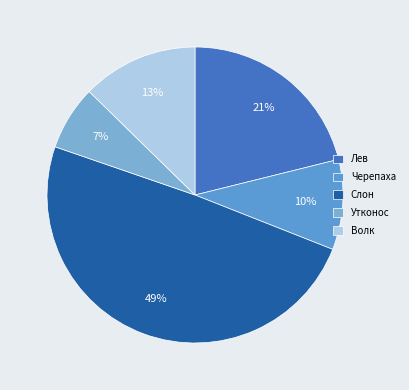

To the nearest percent, what is the difference between the largest and smallest slice percentages?

42%